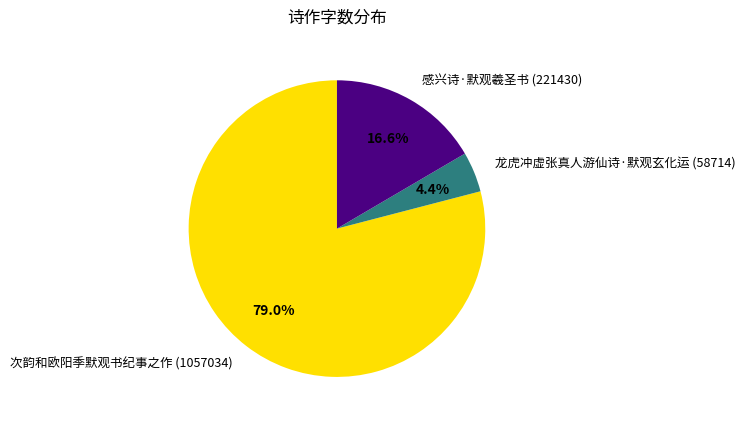

Count the number of slices in the pie.

3